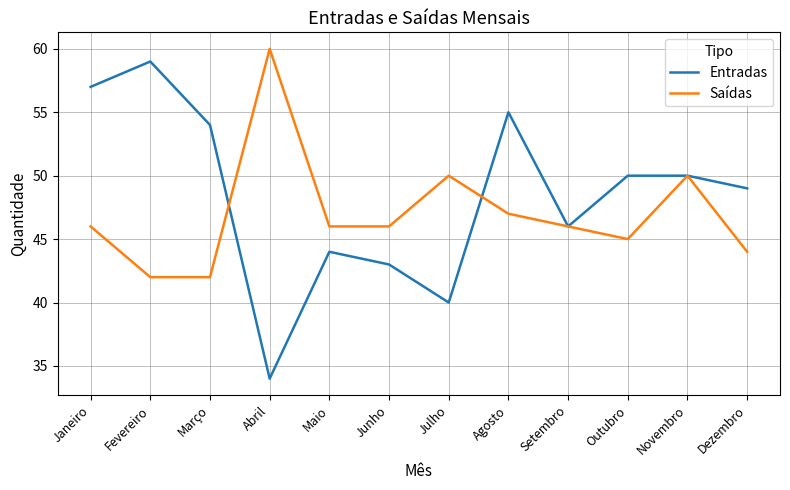

What is the sum of all Entradas values?

581